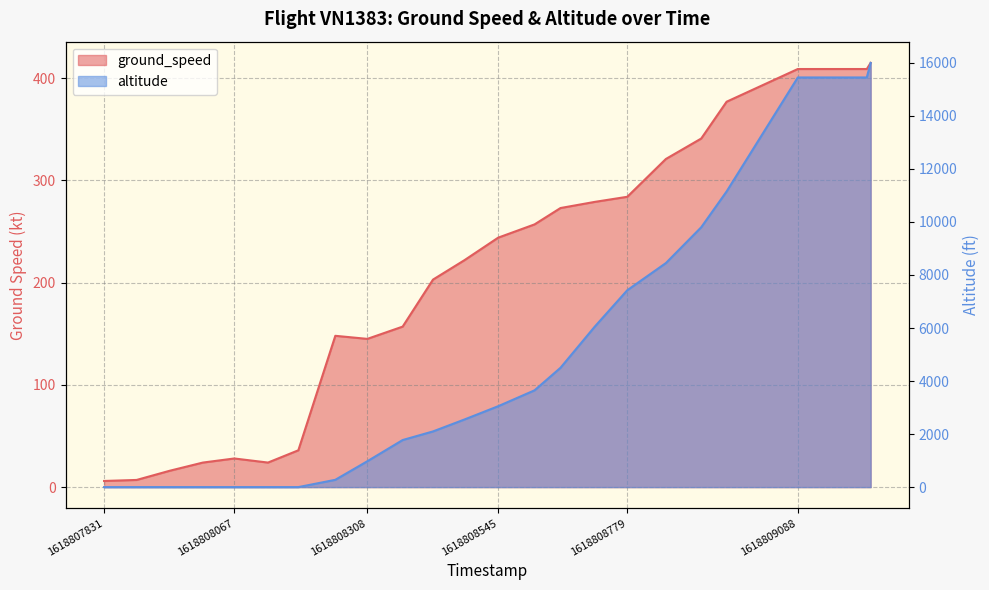

Is it true that ground_speed equals 370 at 1618808779?

False